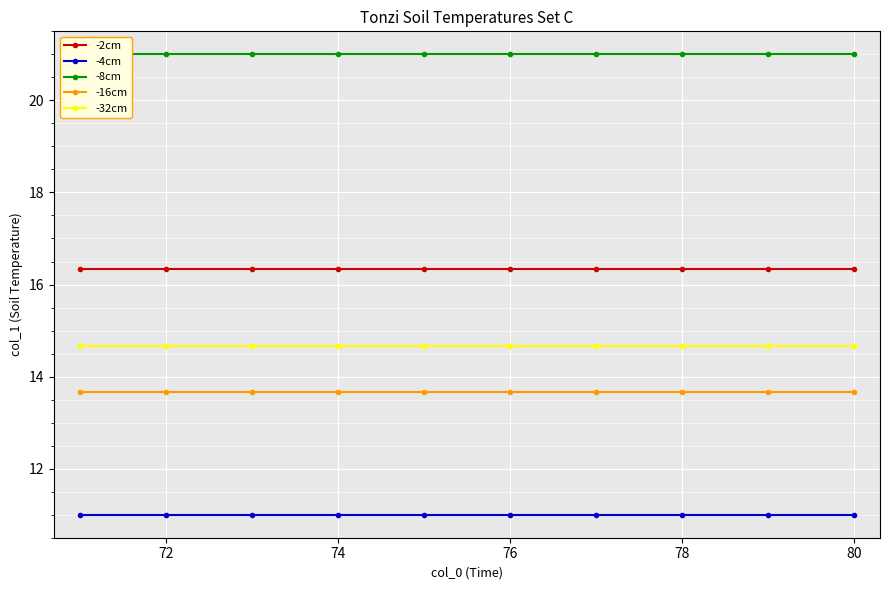

True or false: -2cm and -4cm cross at least once.

False